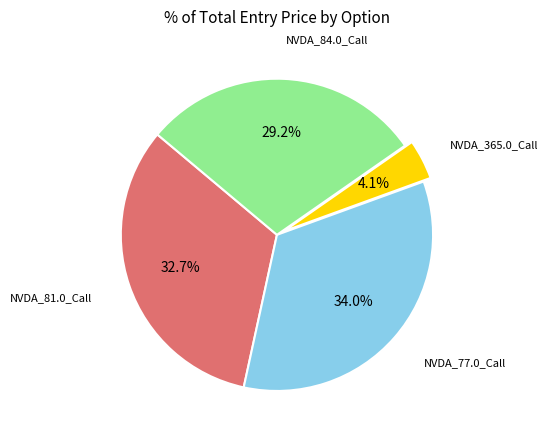

Does any single category account for the majority?

No